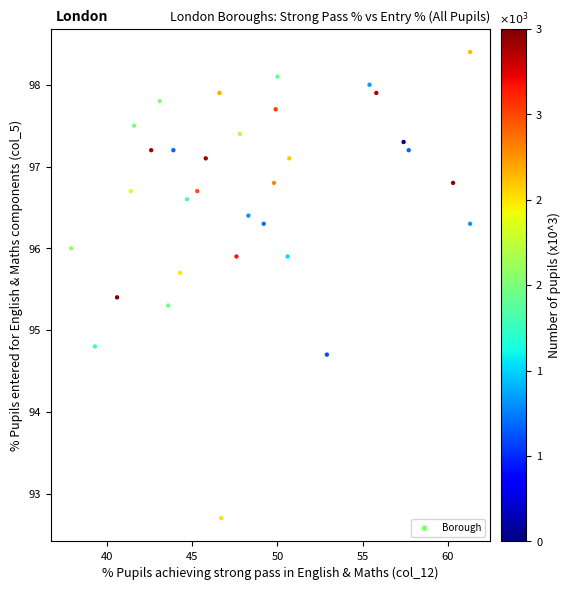

What Y value in the scatter plot is closest to 95?

94.8